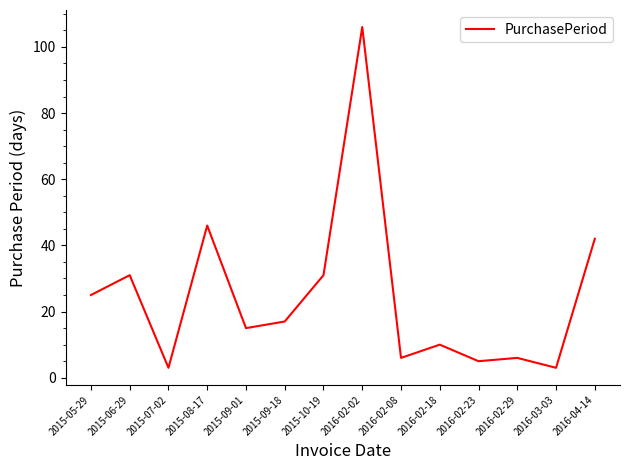

Which label corresponds to the largest value in the chart?

2016-02-02